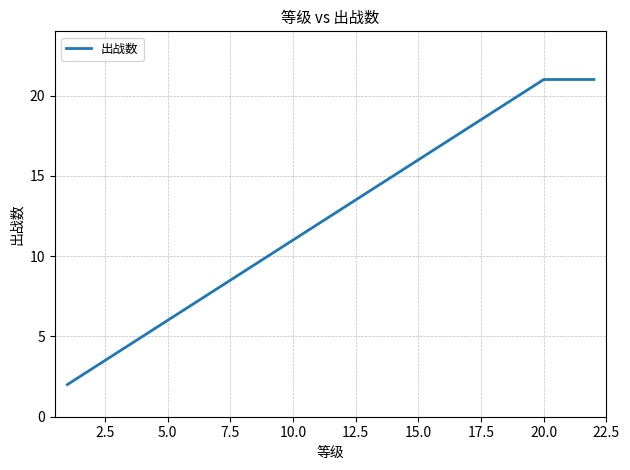

What is the greatest value displayed?

21